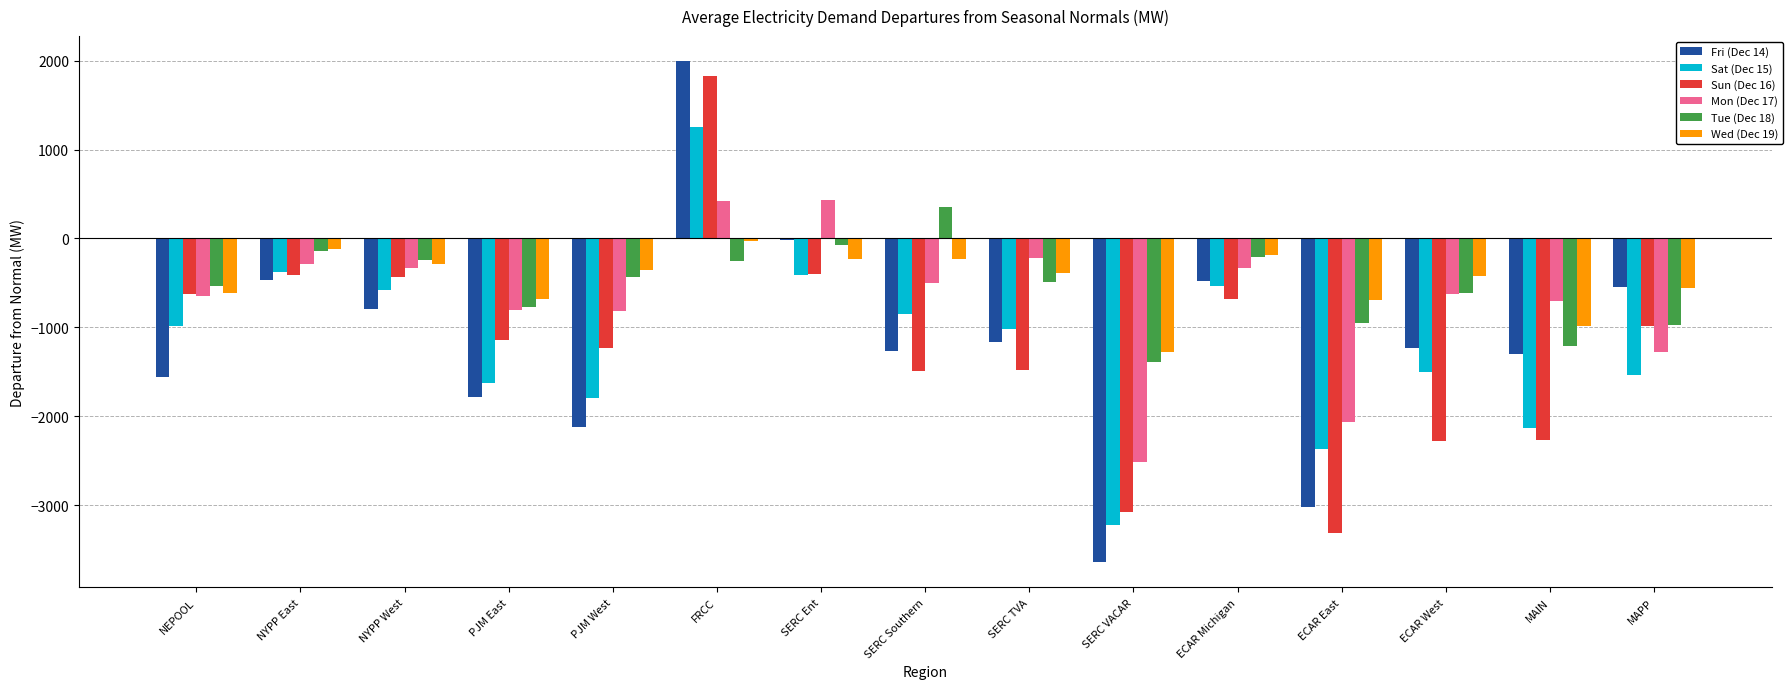

Is the value of Tue (Dec 18) at SERC Ent greater than the value of Wed (Dec 19) at ECAR East?

Yes